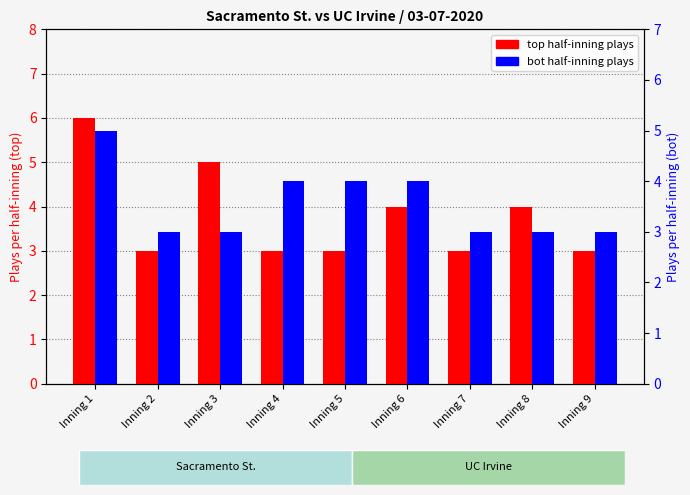

The UC Irvine (bot) series shows 3 at Inning 2. True or false?

True